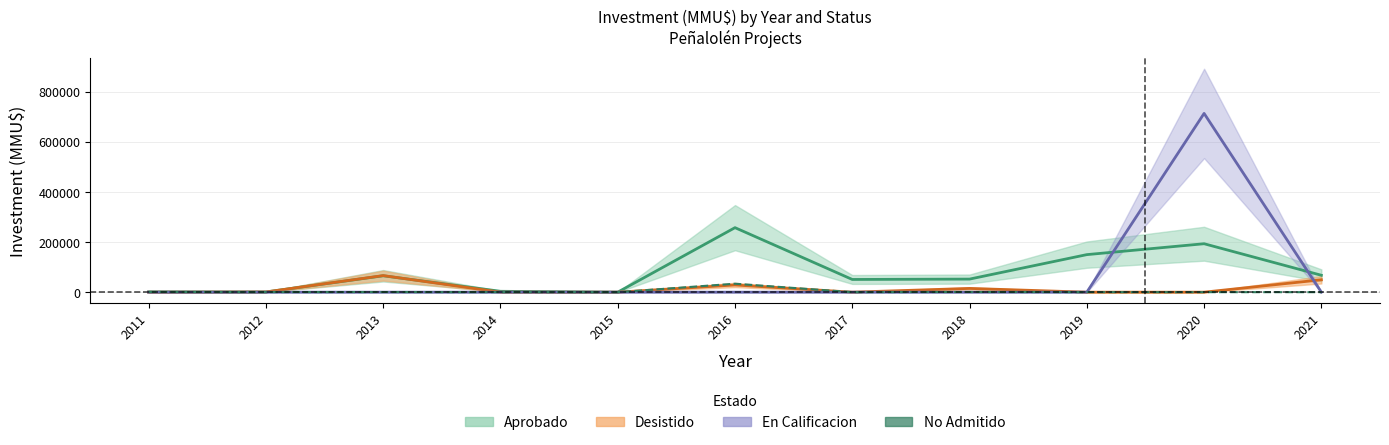

Which category has the highest value across all series?

2016